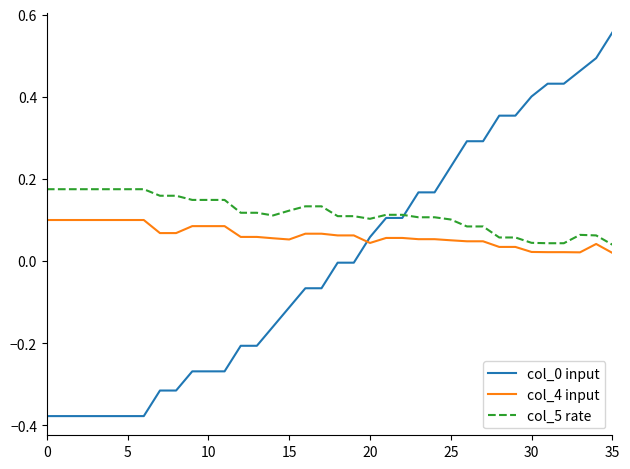

Which series has the largest total across all categories?

col_5 rate